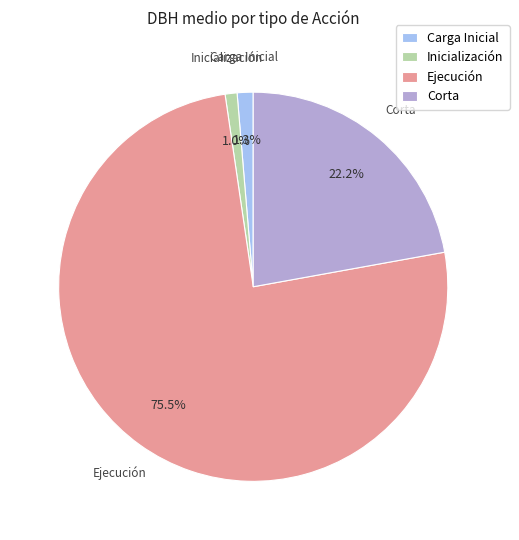

Which slice is the largest?

Ejecución